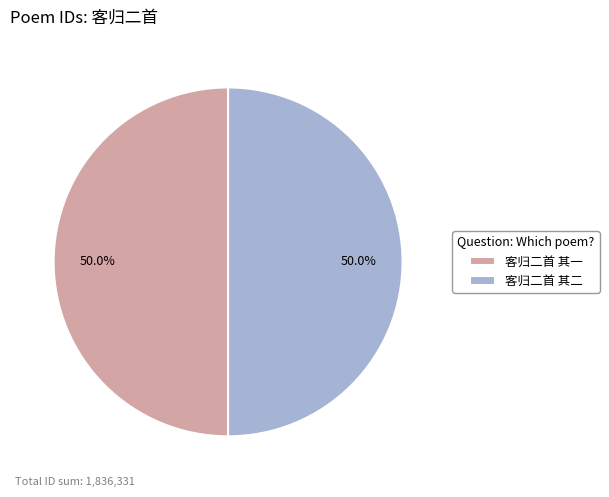

Count the number of slices in the pie.

2